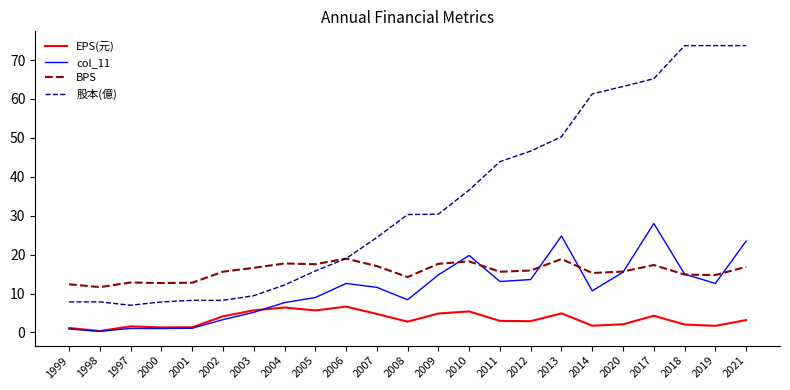

What is the maximum value for BPS?

19.0